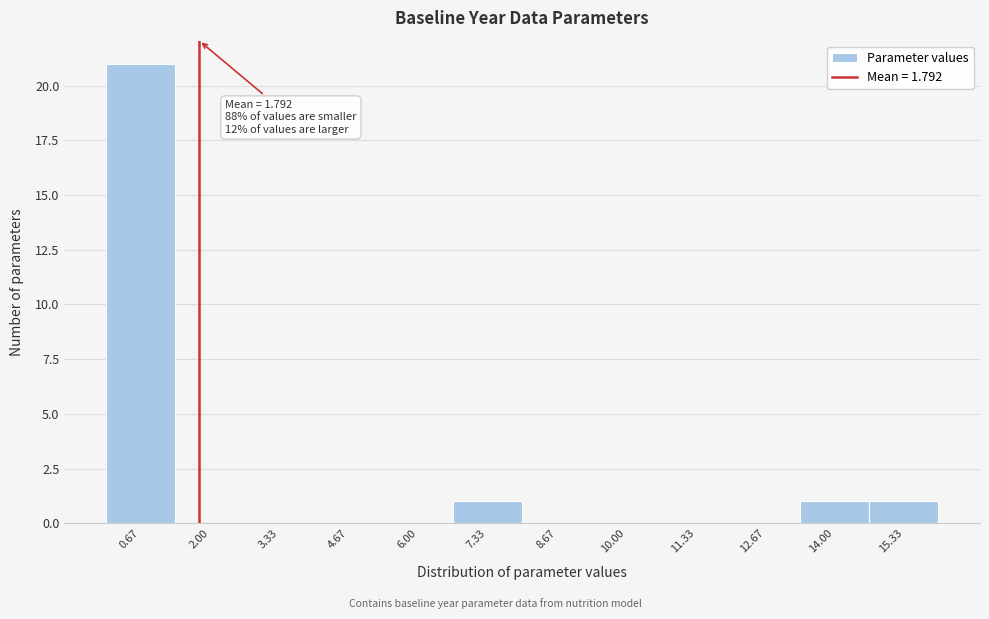

Which range on the x-axis has the tallest bar?

0.0 to 1.4